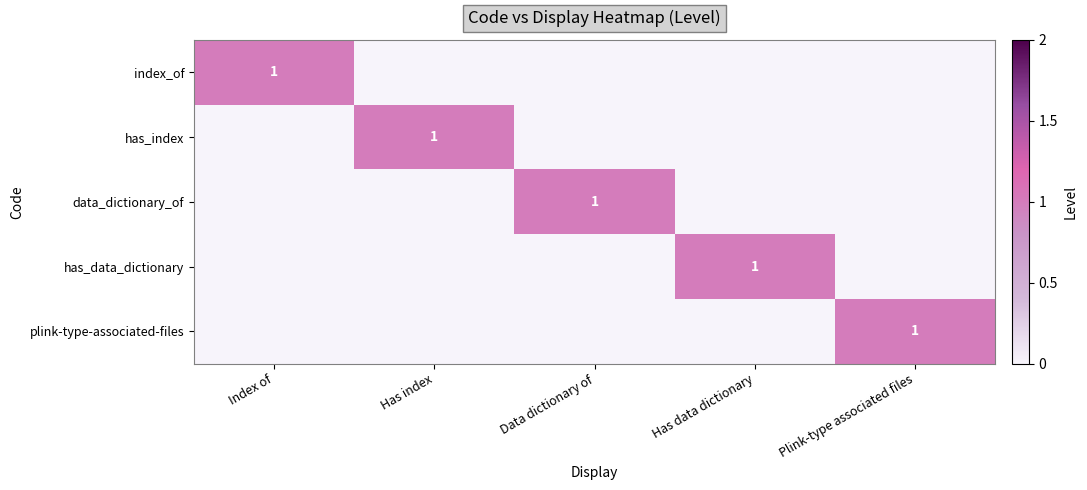

Rank the series at Has data dictionary from lowest to highest value.

index_of, has_index, data_dictionary_of, plink-type-associated-files, has_data_dictionary